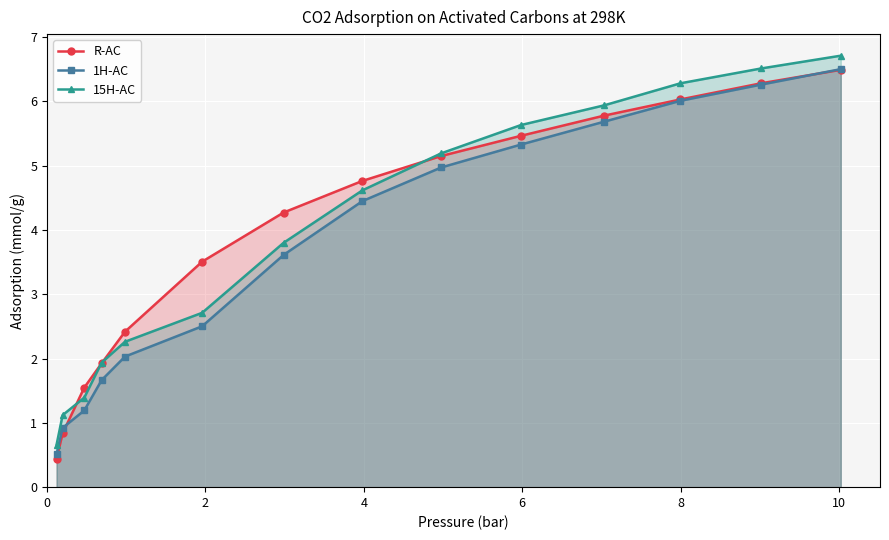

What is the minimum value for 15H-AC?

0.7